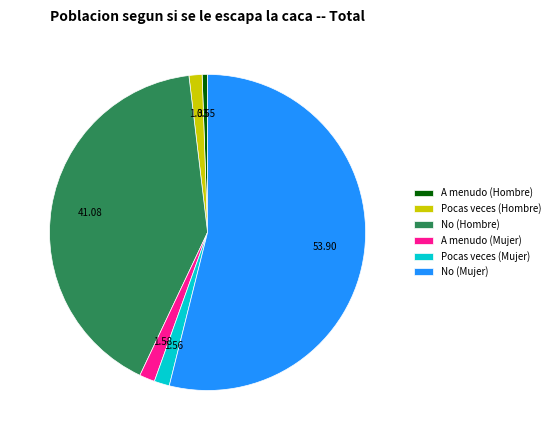

What is the ratio of the value at Pocas veces (Mujer) to the value at Pocas veces (Hombre)?

1.2